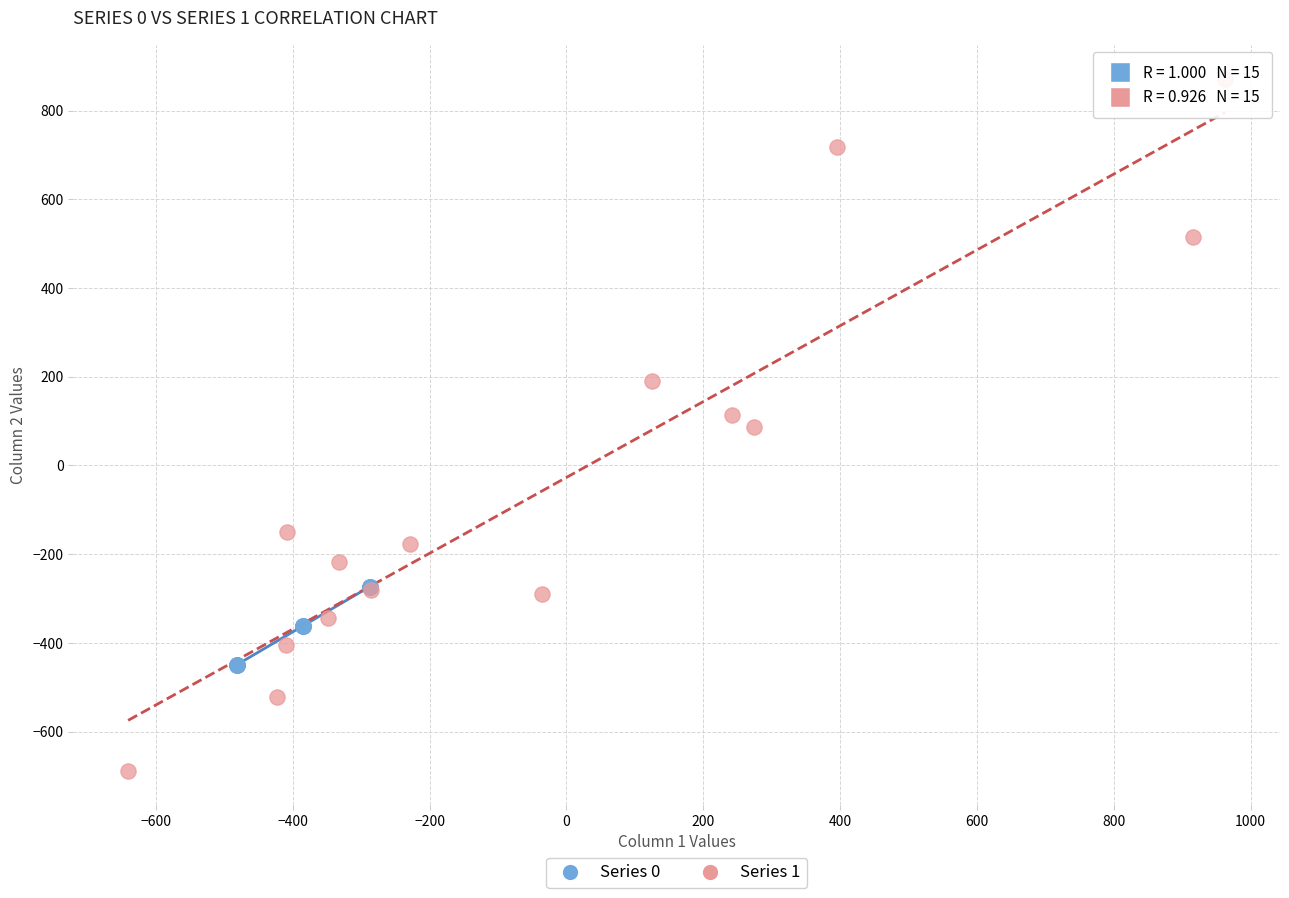

Which series contains the highest Y value?

Series 1